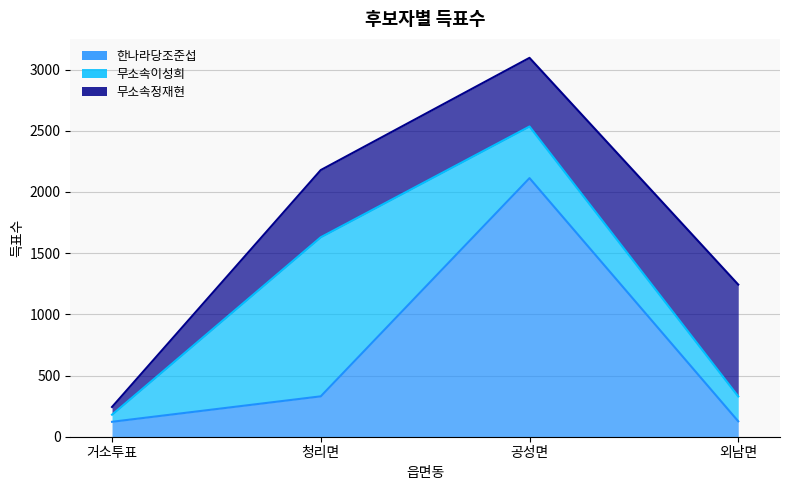

What is the value of the 무소속정재현 point at the 1st from the left?

63